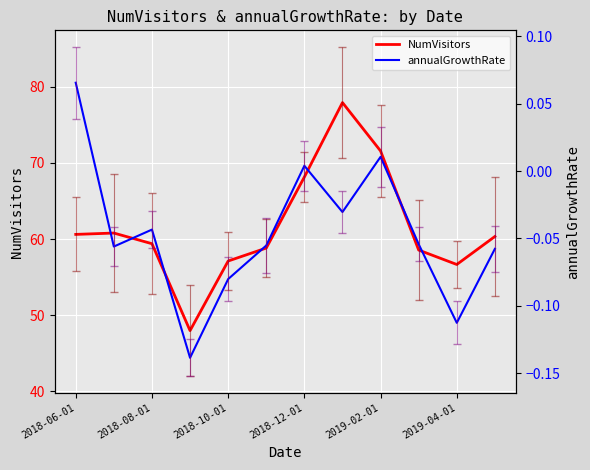

Which series has the widest spread of values?

NumVisitors